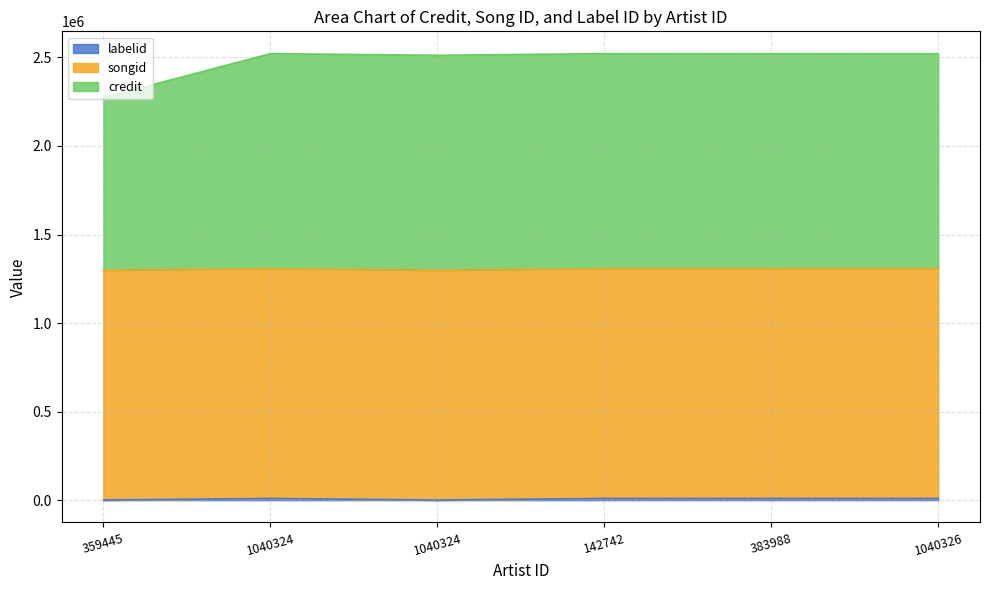

What is the sum of the labelid values at 383988 and 1040326?

19574